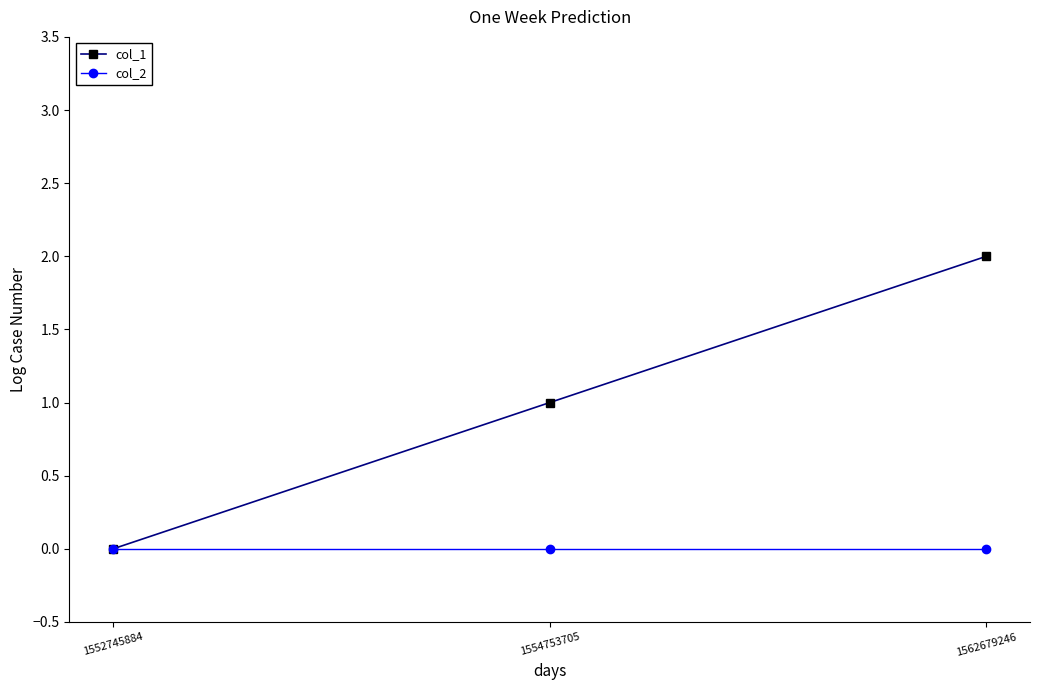

What is the difference between the col_1 values at 1562679246 and 1554753705?

1